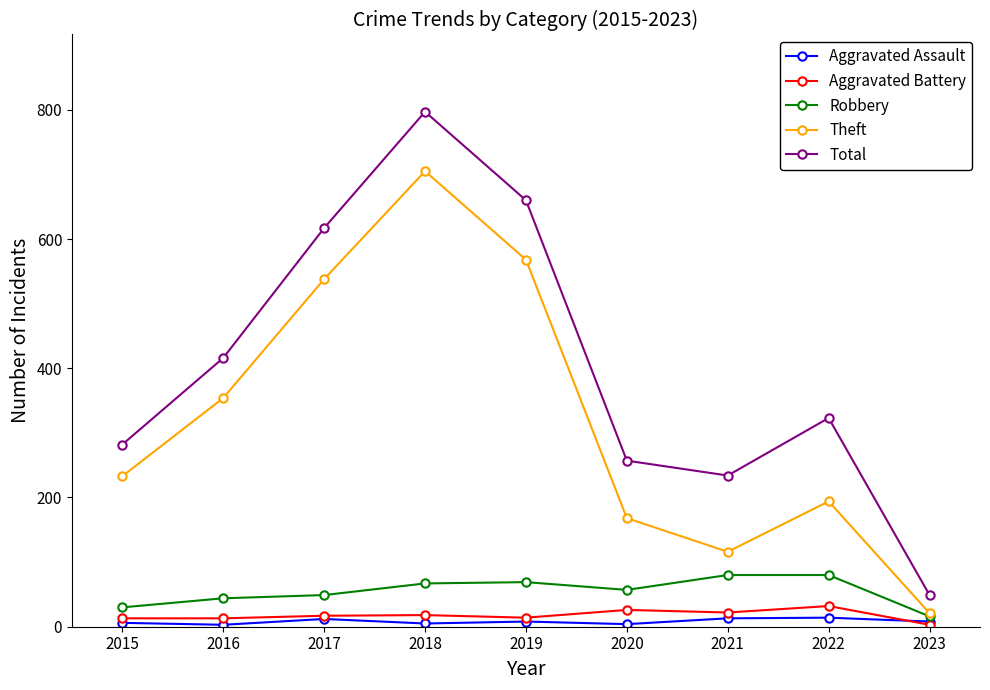

How many data points does each series have?

9